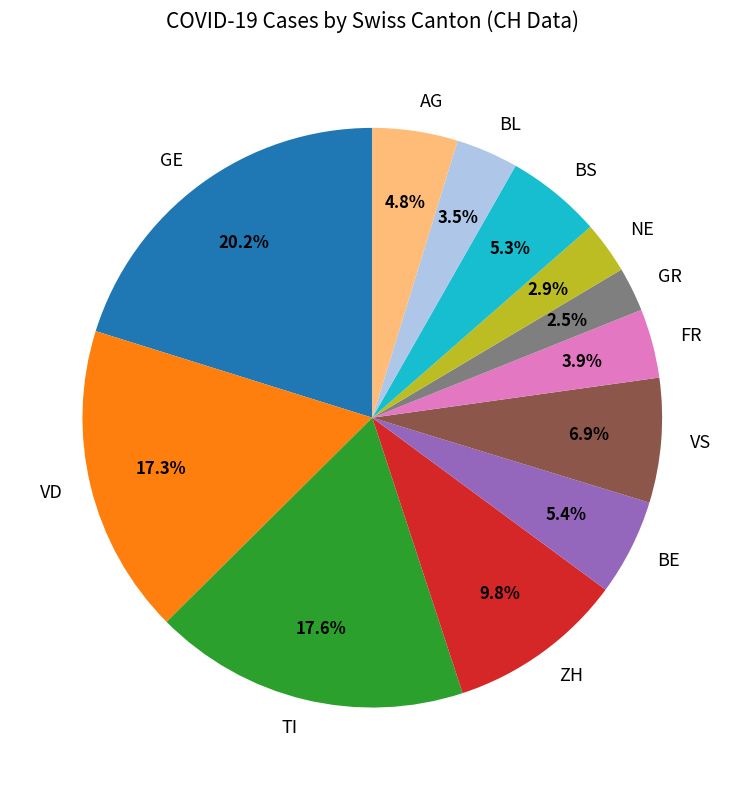

What is the largest slice in the pie chart?

GE